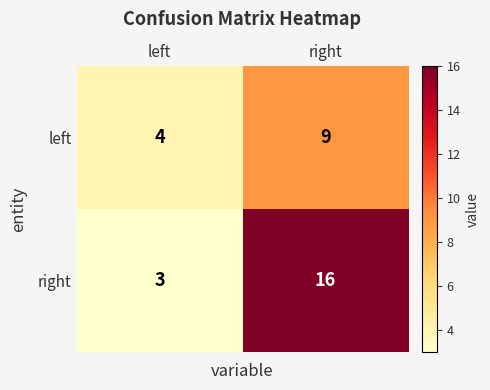

What is the approximate value of right at left, to the nearest 5?

5